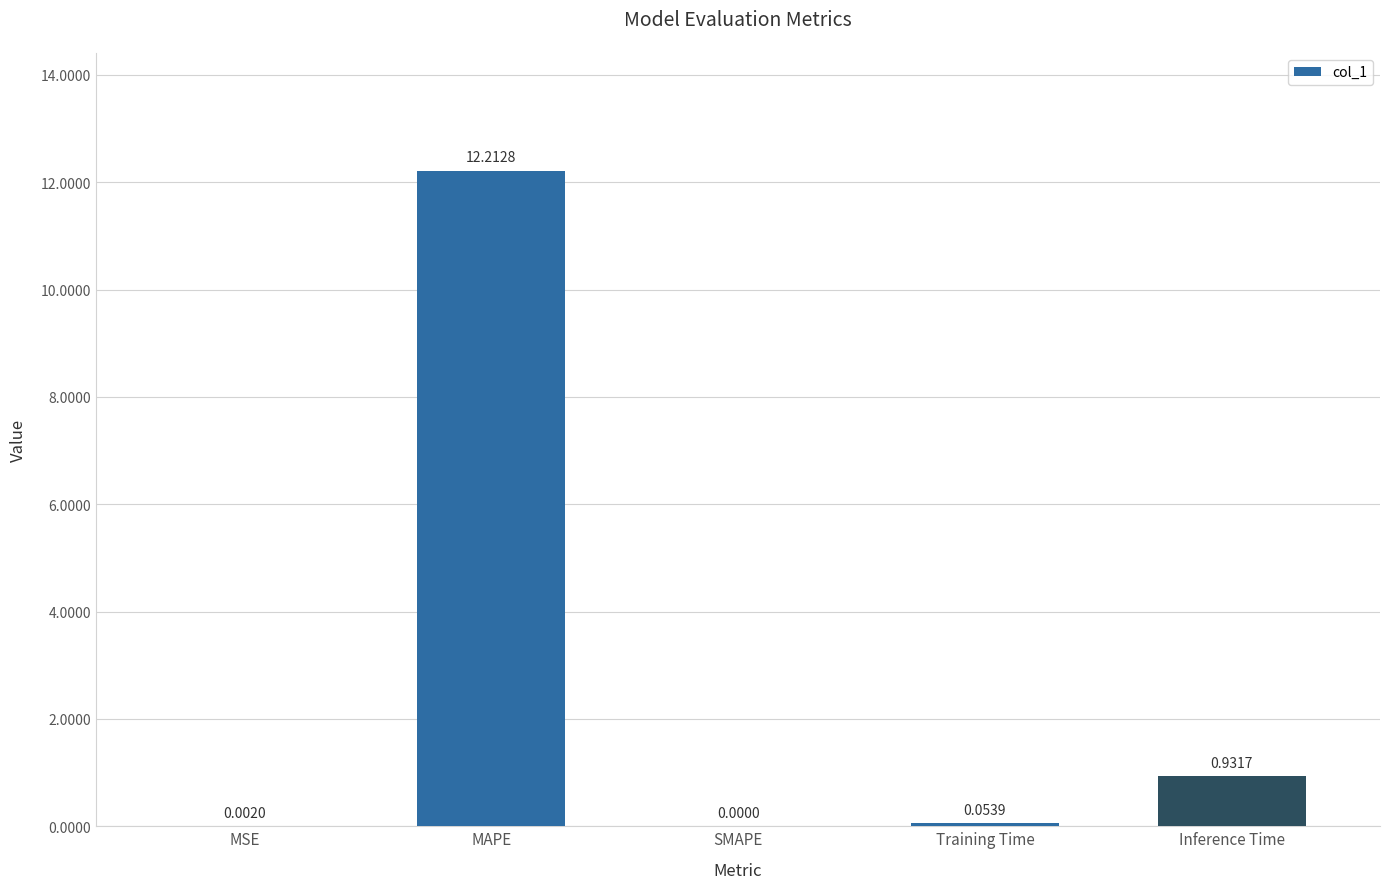

Which label corresponds to the largest value in the chart?

MAPE